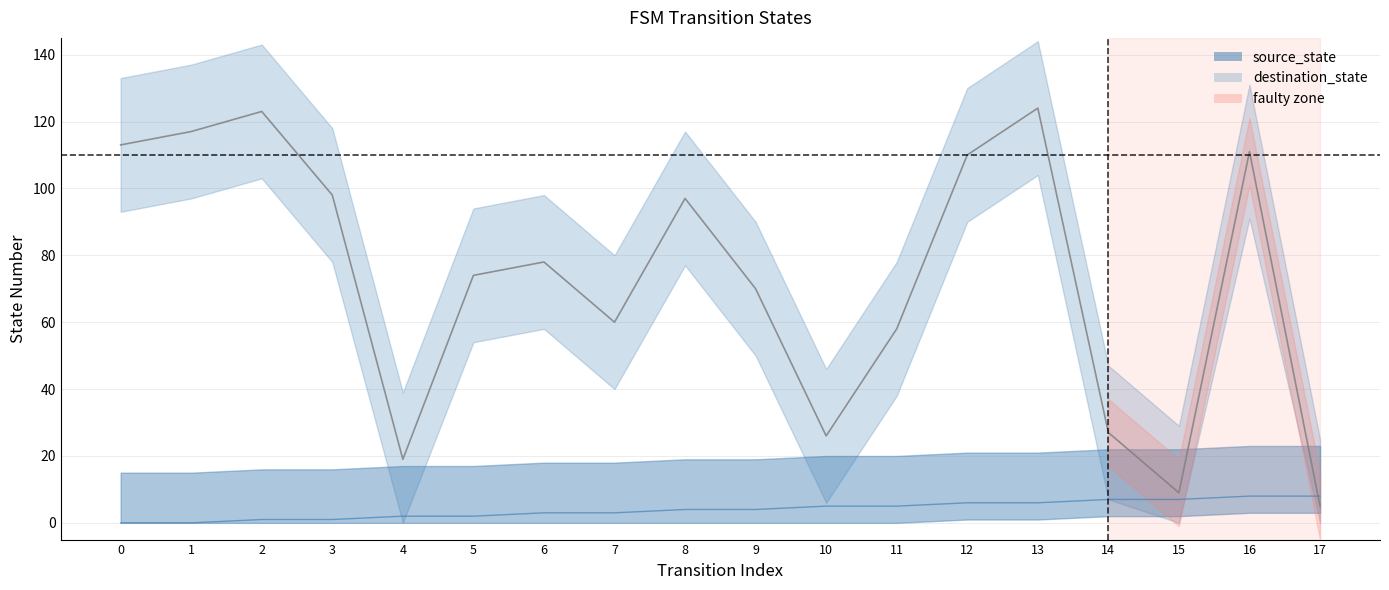

What is the total value across all series at 1?

117